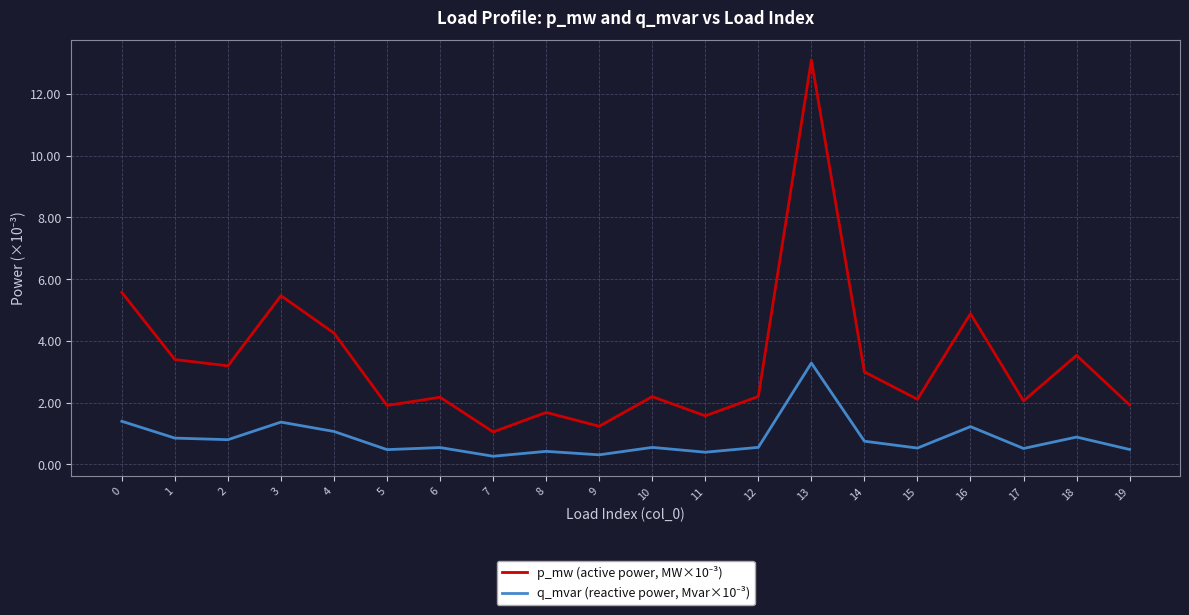

What is the difference between the highest and lowest values at 2?

2.4